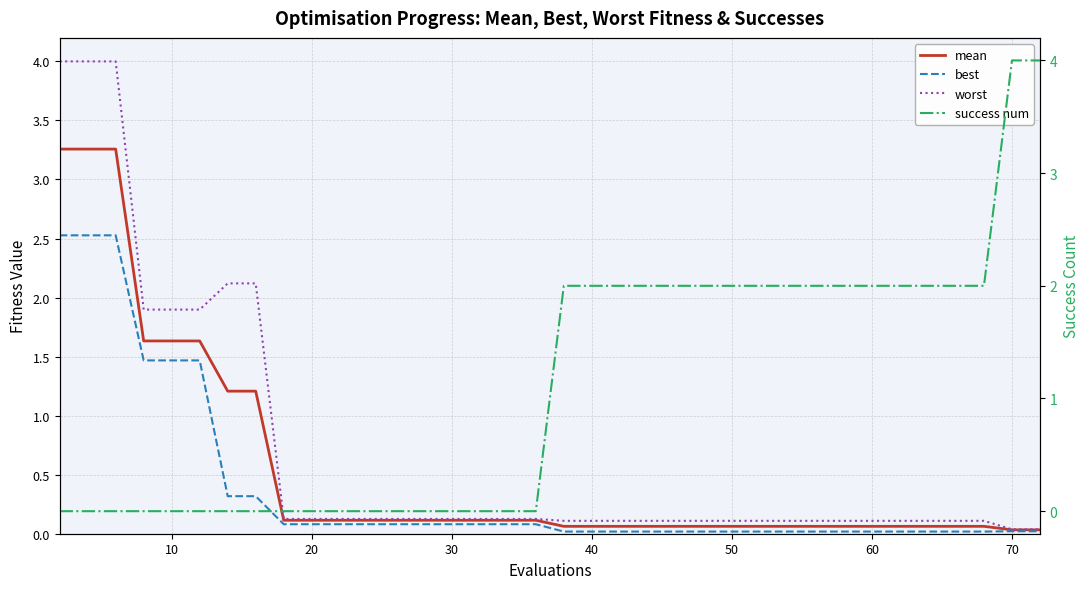

What is the difference between the maximum and minimum values in the worst series?

4.0